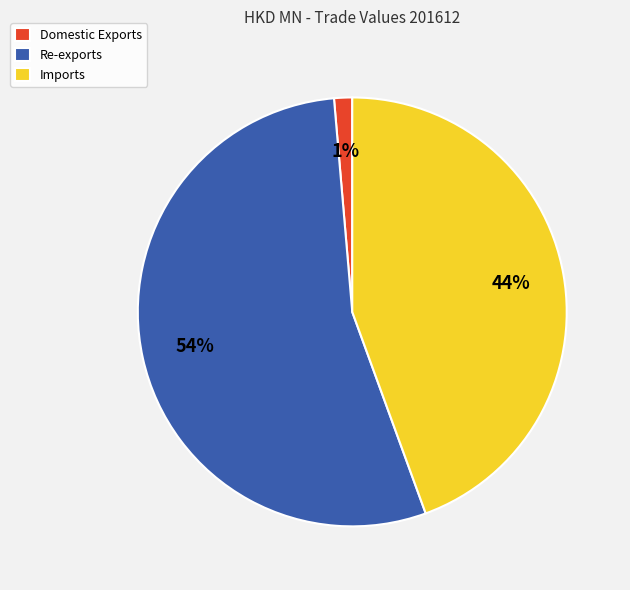

The Imports slice represents 44% of the pie. True or false?

True